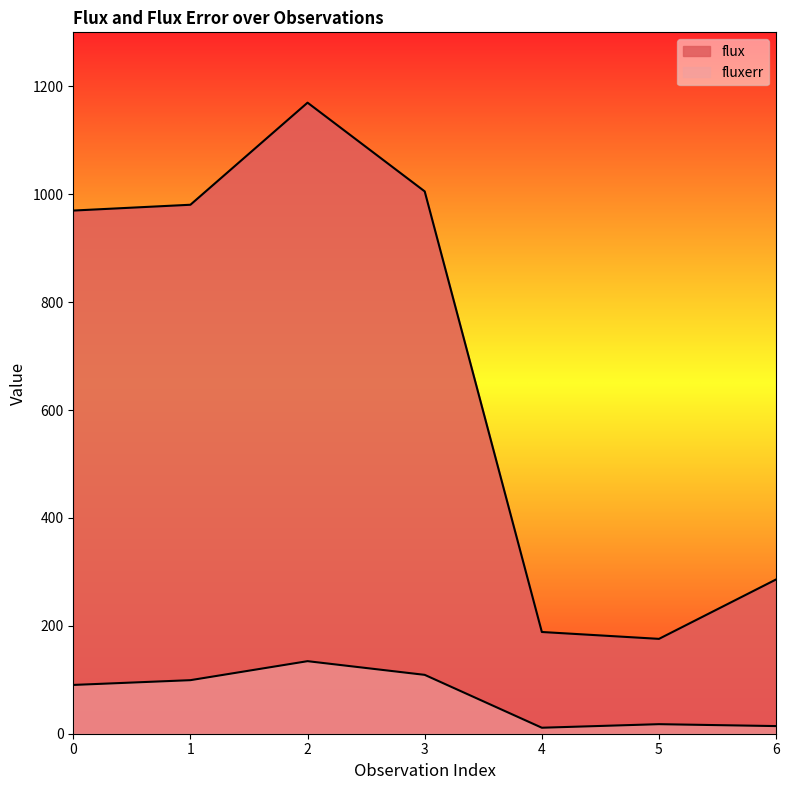

What is the value of the flux point at the 5th from the left?

188.6